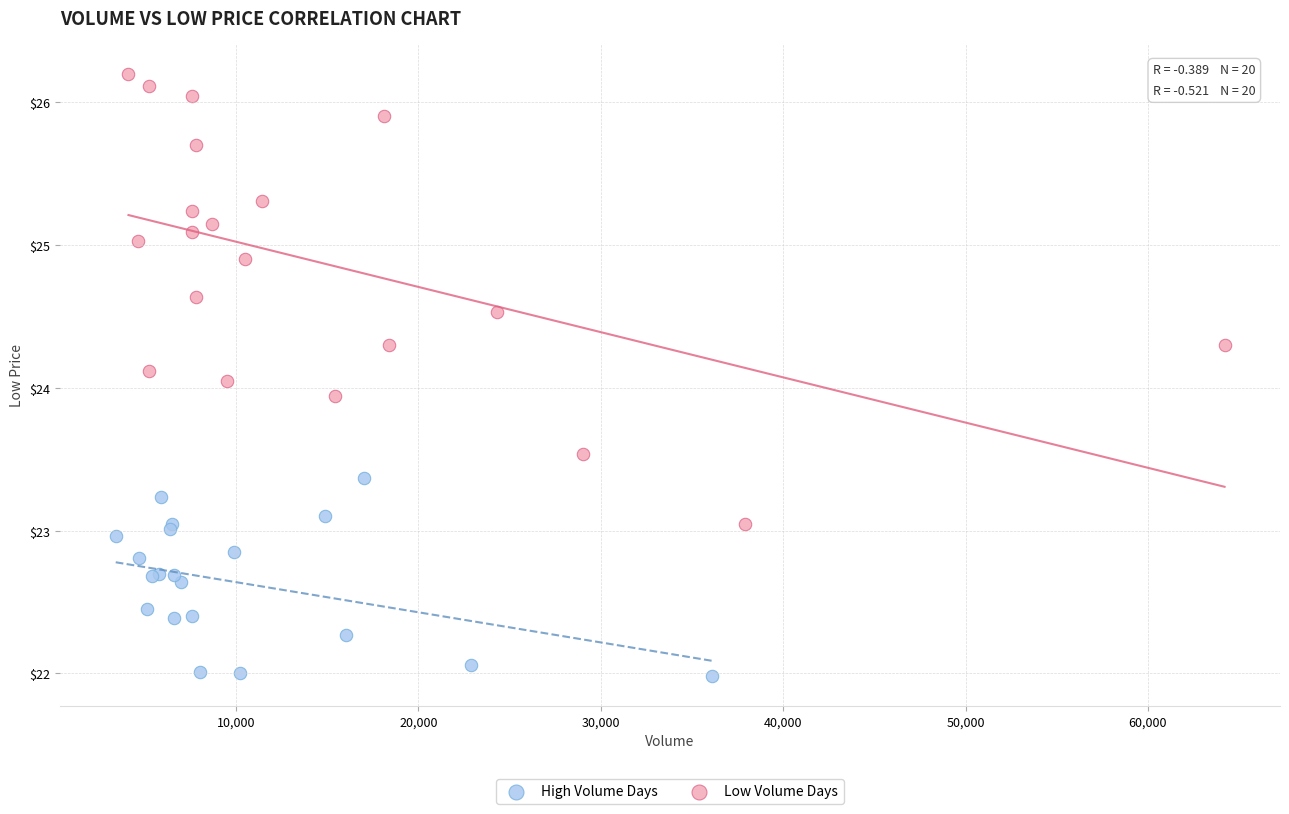

Which series reaches the maximum Y coordinate?

Low Volume Days